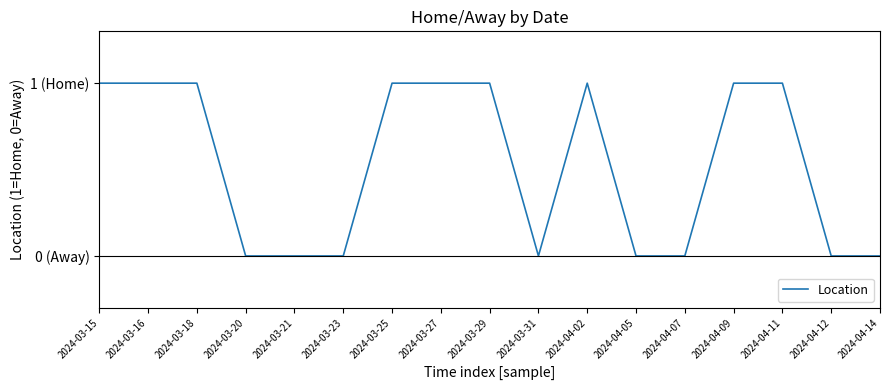

Is this an area chart (filled region under the line)?

No